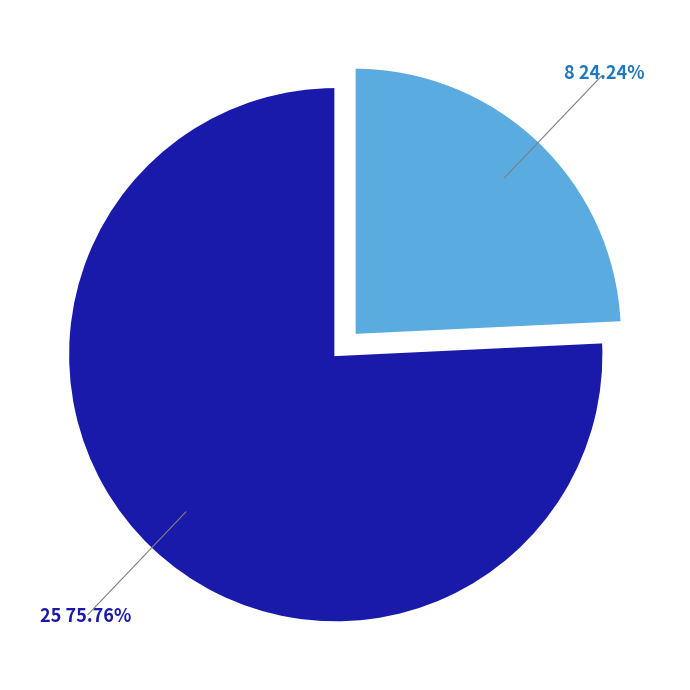

How many slices are in this pie chart?

2